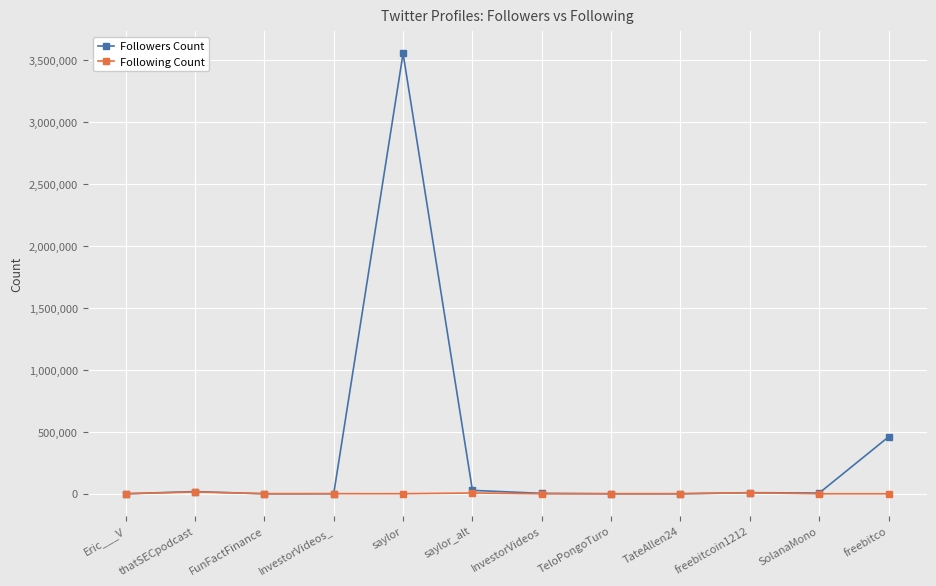

Which series changed the most between saylor and saylor_alt?

Followers Count